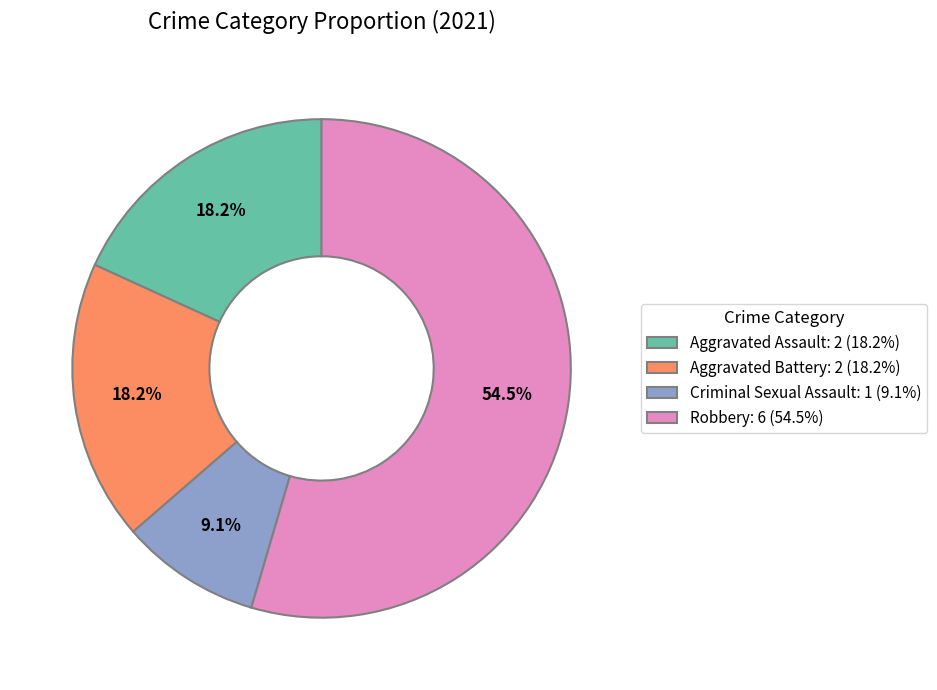

What percentage is the Aggravated Assault slice, to the nearest percent?

18%